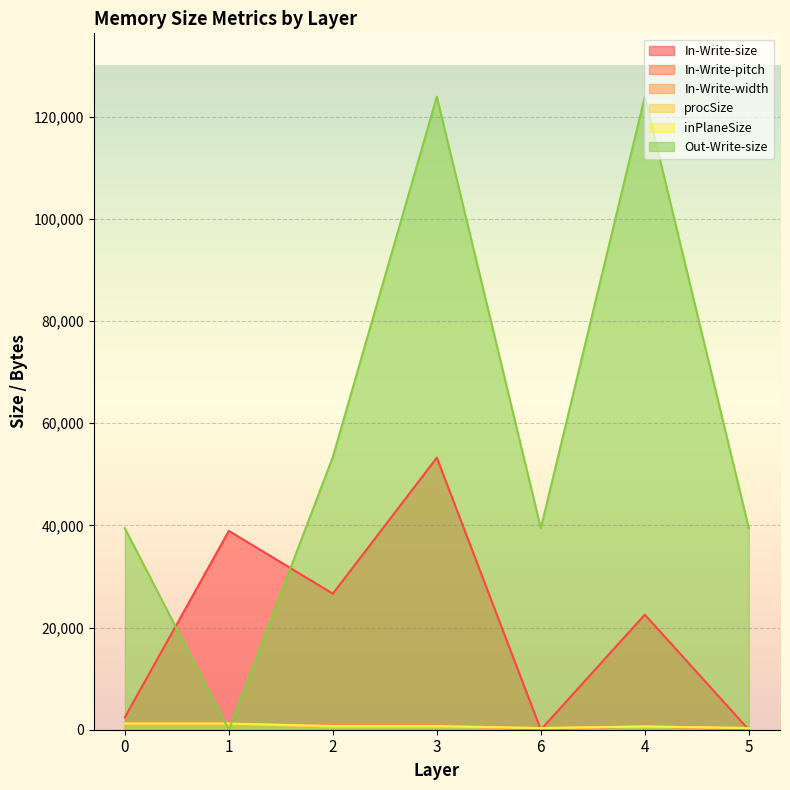

Reading left to right, extract all data points from this chart.

In-Write-size: 0=2432	1=38912	2=26624	3=53248	6=0	4=22528	5=0
In-Write-pitch: 0=1200	1=1216	2=832	3=832	6=0	4=704	5=0
In-Write-width: 0=1200	1=1216	2=832	3=832	6=358	4=704	5=358
procSize: 0=1200	1=1200	2=588	3=588	6=315	4=630	5=315
inPlaneSize: 0=1200	1=1200	2=716	3=716	6=315	4=630	5=315
Out-Write-size: 0=39424	1=0	2=53376	3=123904	6=39424	4=123904	5=39424